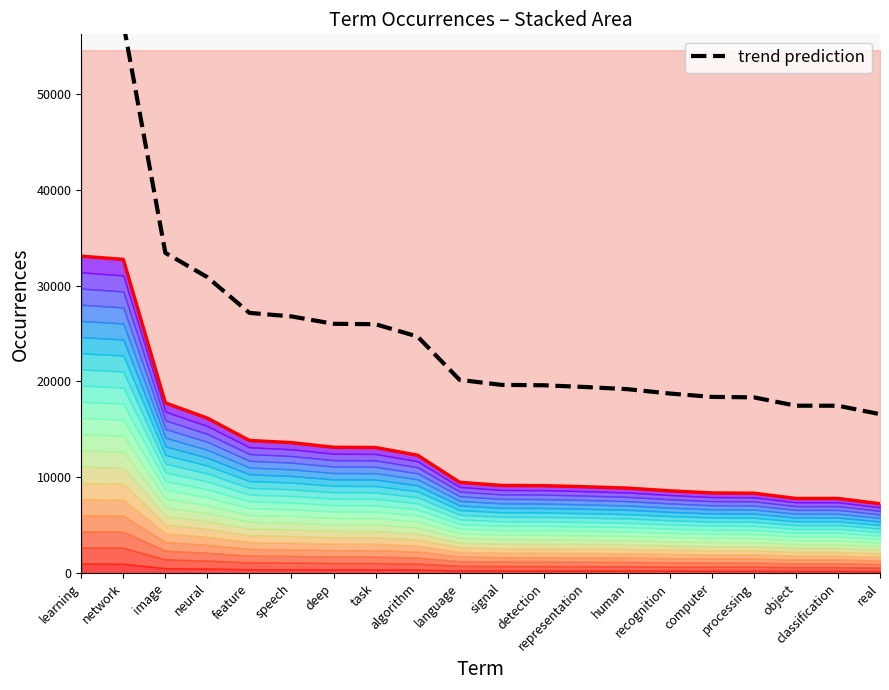

True or false: occurrences and trend prediction intersect in this chart.

False